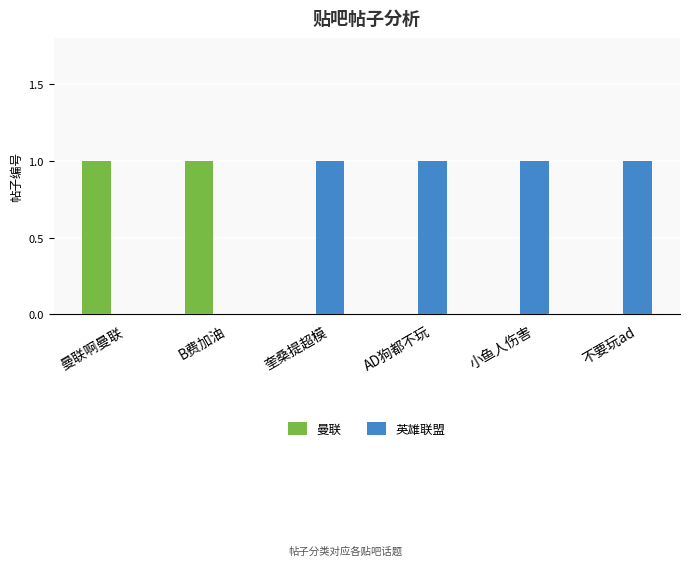

The value of 曼联 at 不要玩ad is 1. True or false?

False